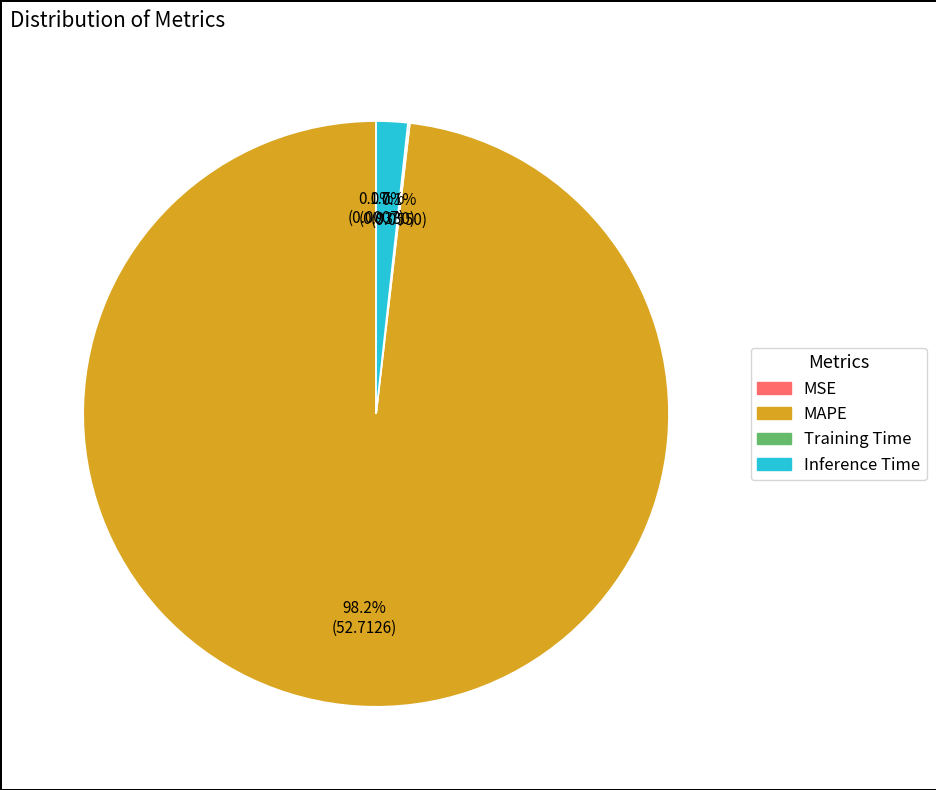

Does any single category account for the majority?

Yes